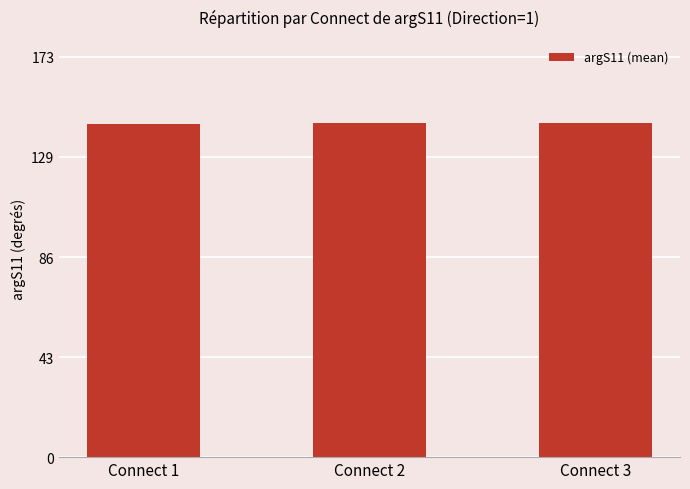

What is the average value?

144.3